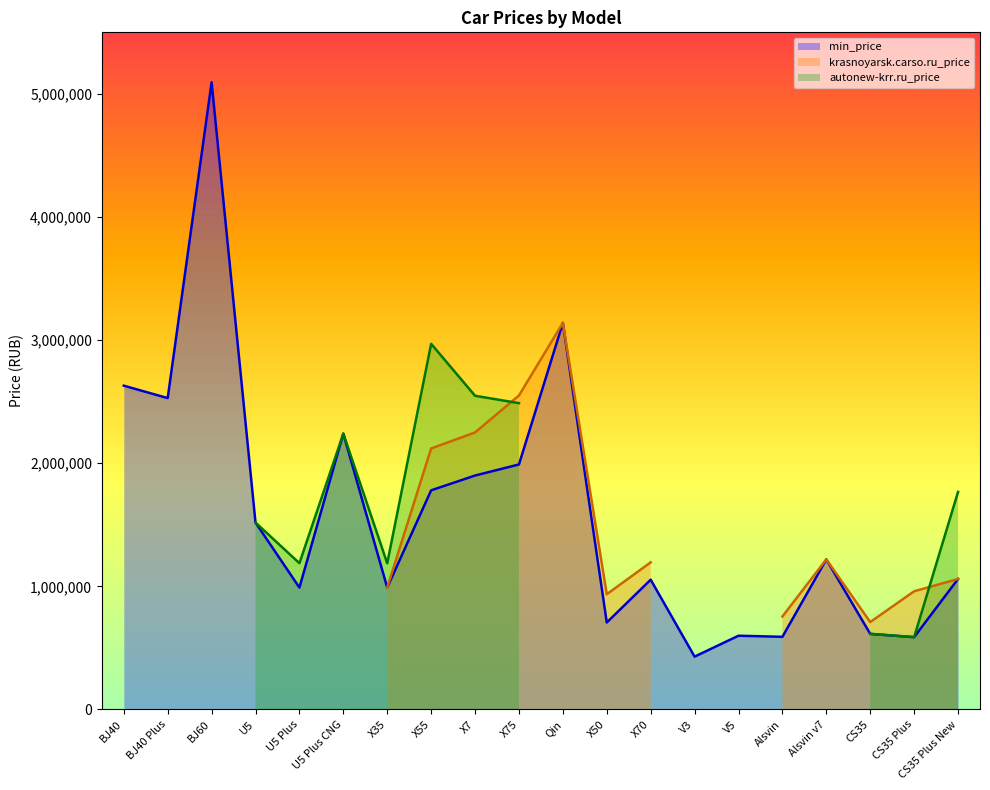

Is the value of min_price at X75 greater than the value of krasnoyarsk.carso.ru_price at Alsvin v7?

Yes